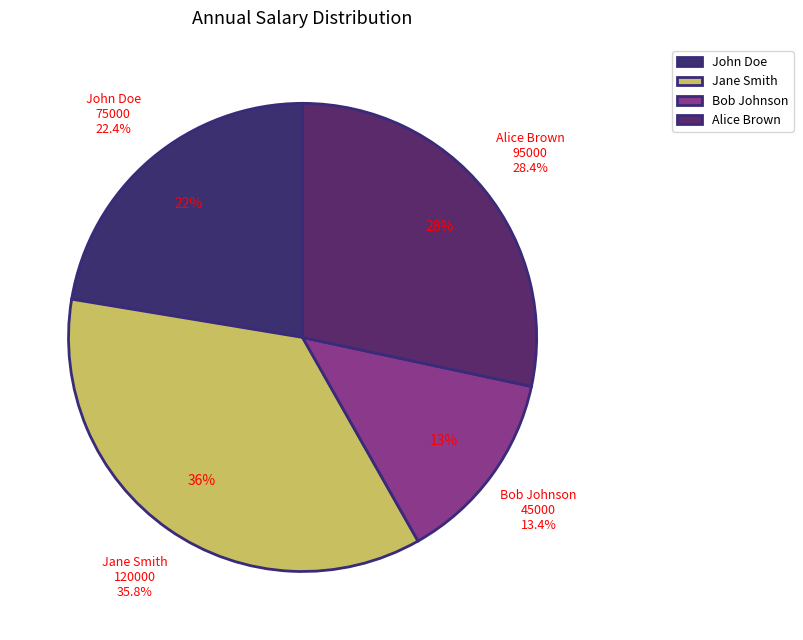

To the nearest percent, what is the difference between the Bob Johnson and John Doe slice percentages?

9%